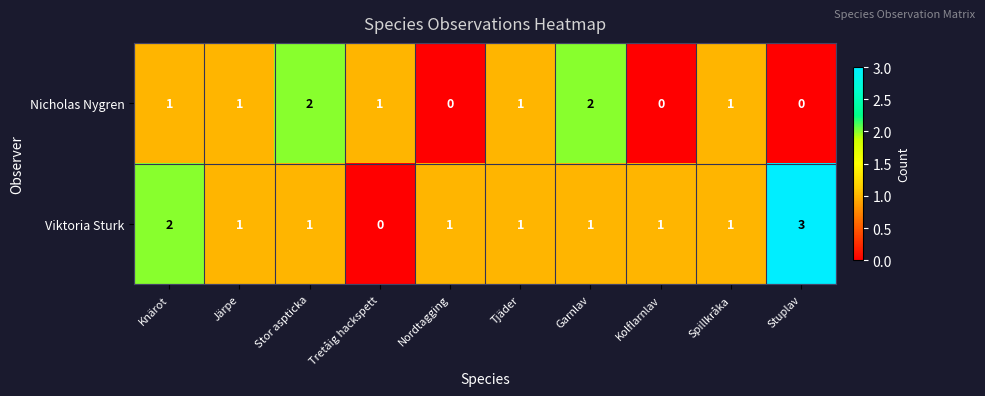

Reading left to right, what are all the values shown in this chart?

Nicholas Nygren: Knärot=1	Järpe=1	Stor aspticka=2	Tretåig hackspett=1	Nordtagging=0	Tjäder=1	Garnlav=2	Kolflarnlav=0	Spillkråka=1	Stuplav=0
Viktoria Sturk: Knärot=2	Järpe=1	Stor aspticka=1	Tretåig hackspett=0	Nordtagging=1	Tjäder=1	Garnlav=1	Kolflarnlav=1	Spillkråka=1	Stuplav=3